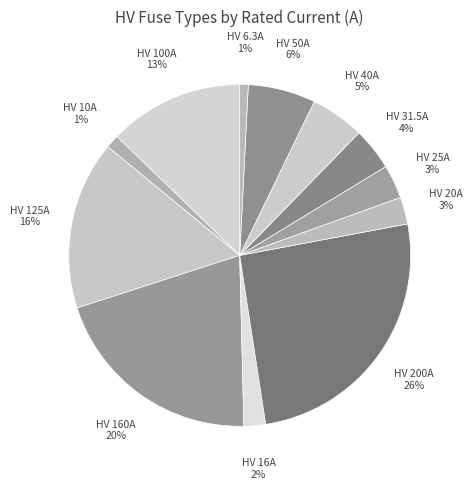

To the nearest percent, what is the difference between the HV 160A and HV 10A slice percentages?

19%